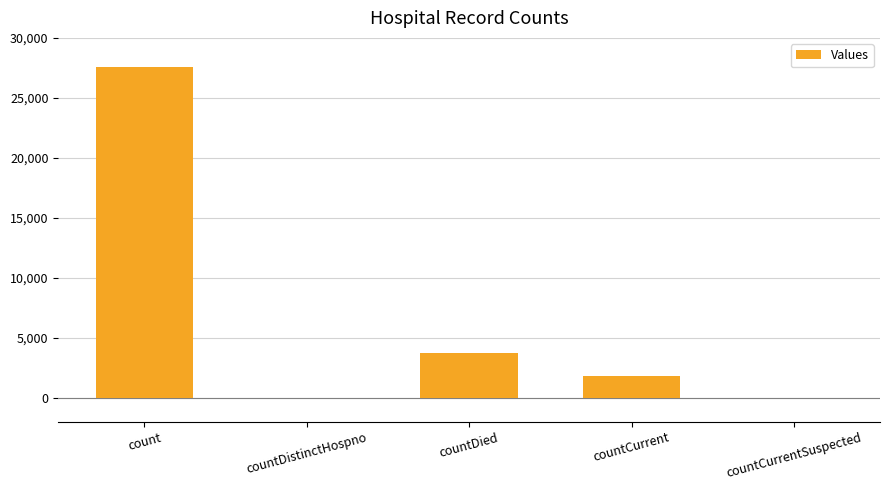

At which label is the value closest to 13804?

countDied